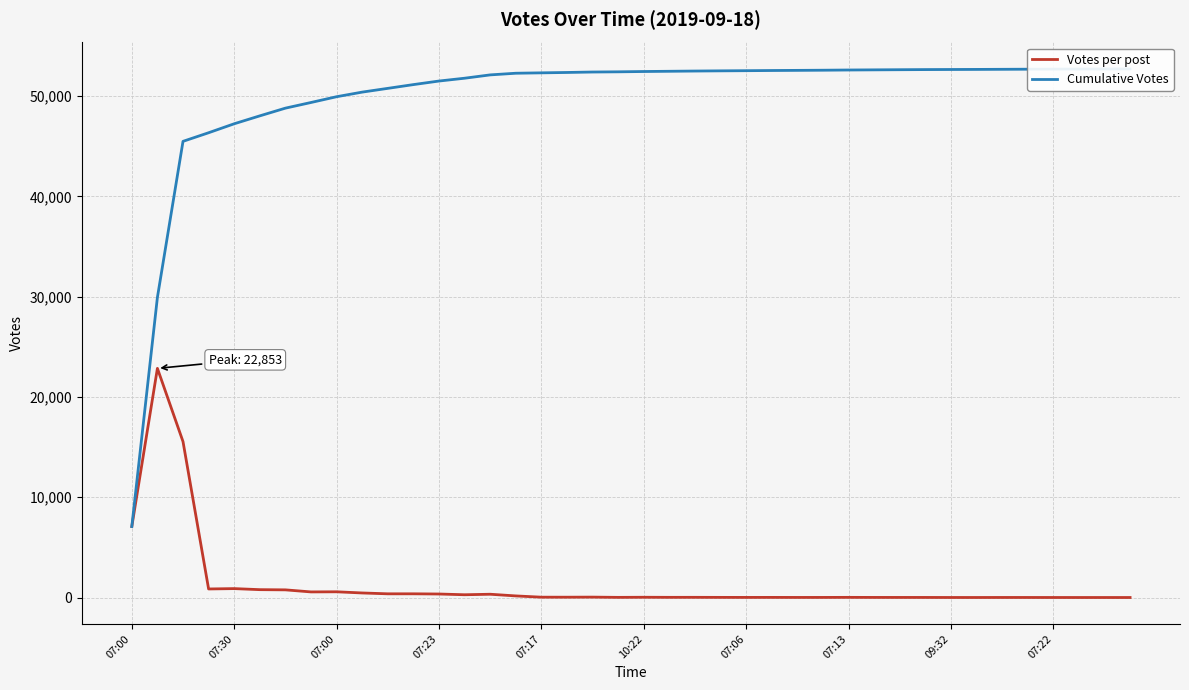

What is the value of the Cumulative Votes point at the 40th from the left?

52709